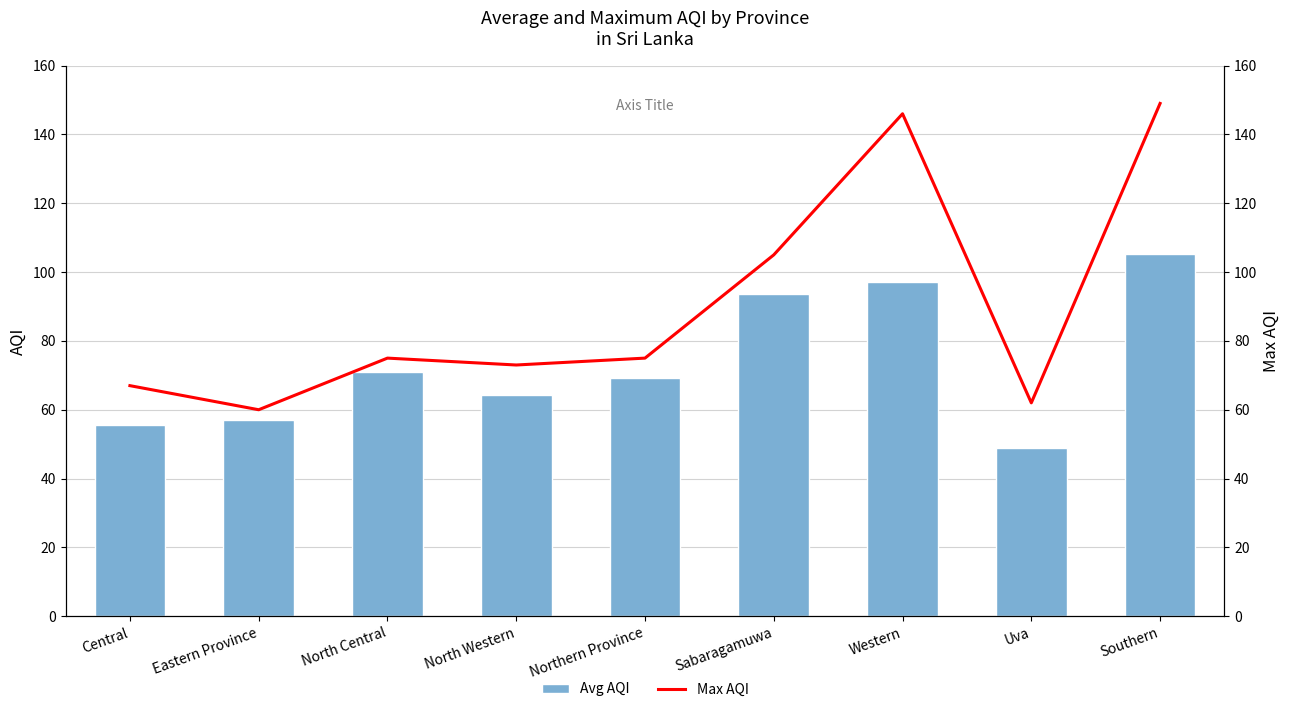

Reading left to right, extract all data points from this chart.

Avg AQI: 55.5	57.0	71.0	64.3	69.2	93.5	97.2	49.0	105.2
Max AQI: 67.0	60.0	75.0	73.0	75.0	105.0	146.0	62.0	149.0